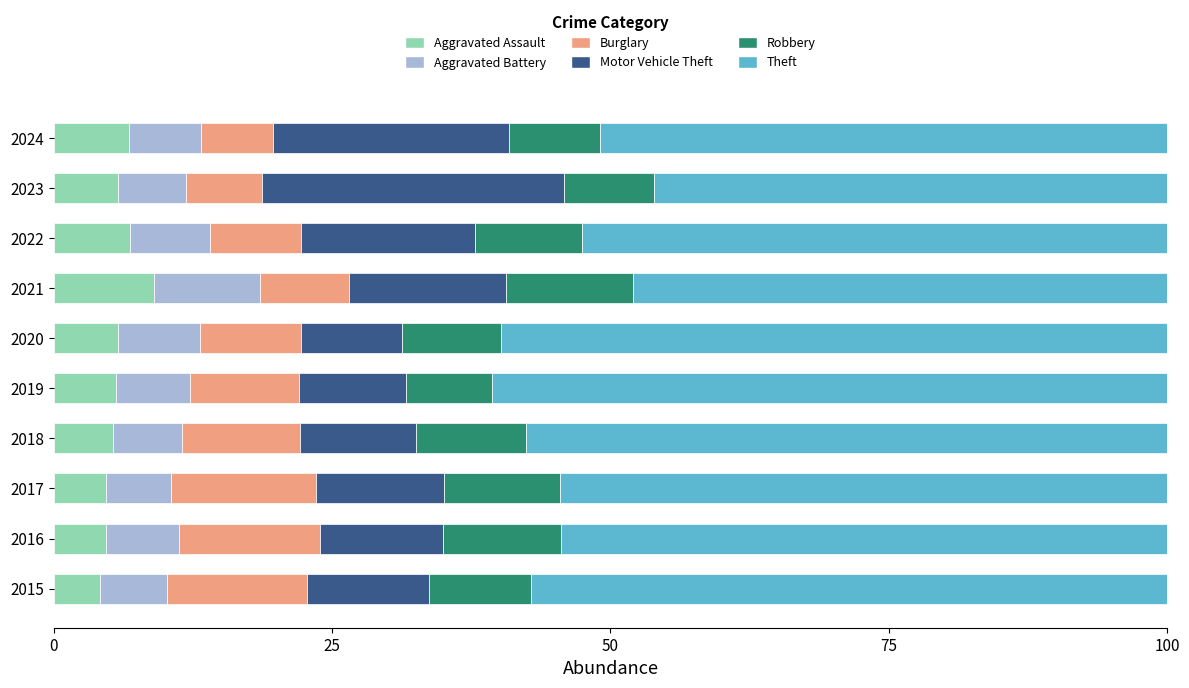

What is the total value across all series at 2023?

100.0